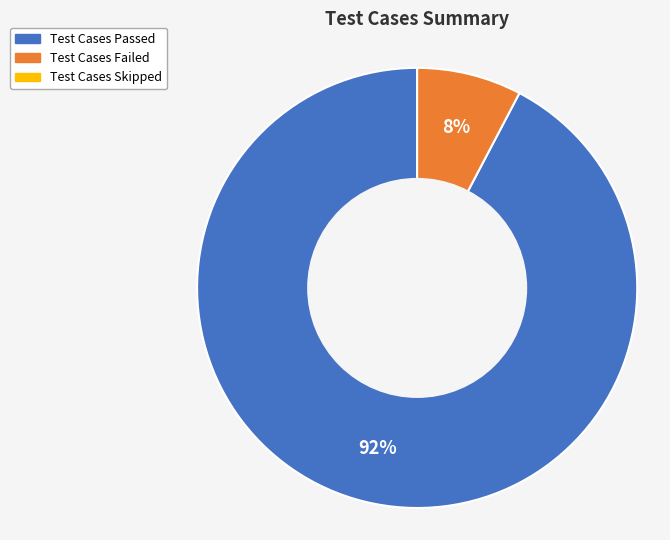

To the nearest percent, what is the average slice percentage?

50%